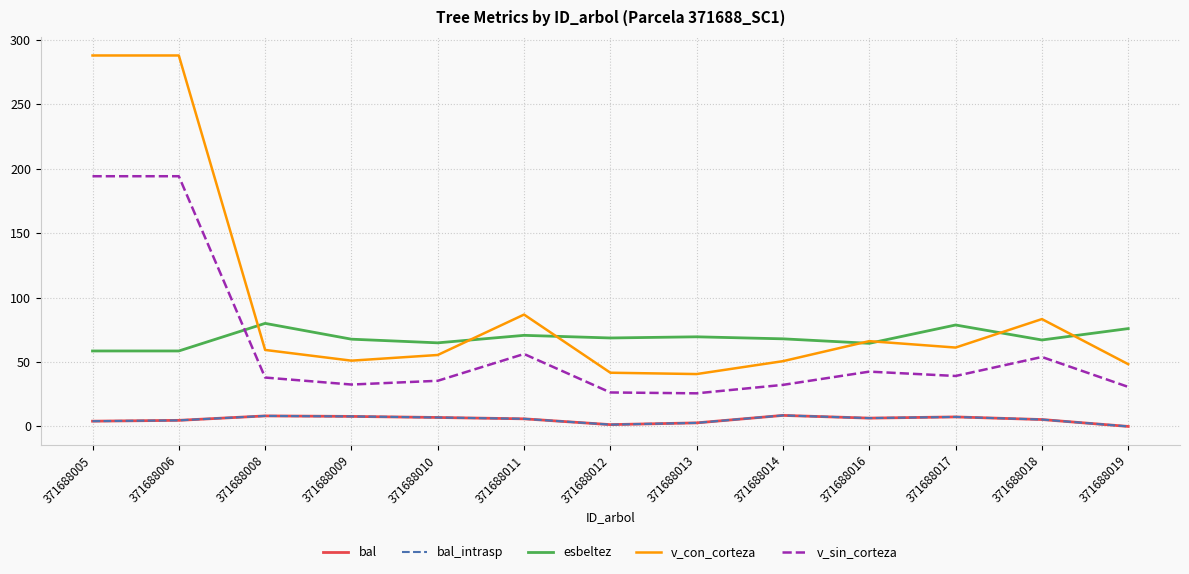

True or false: bal_intrasp has more than 1 points higher than both neighbors.

True